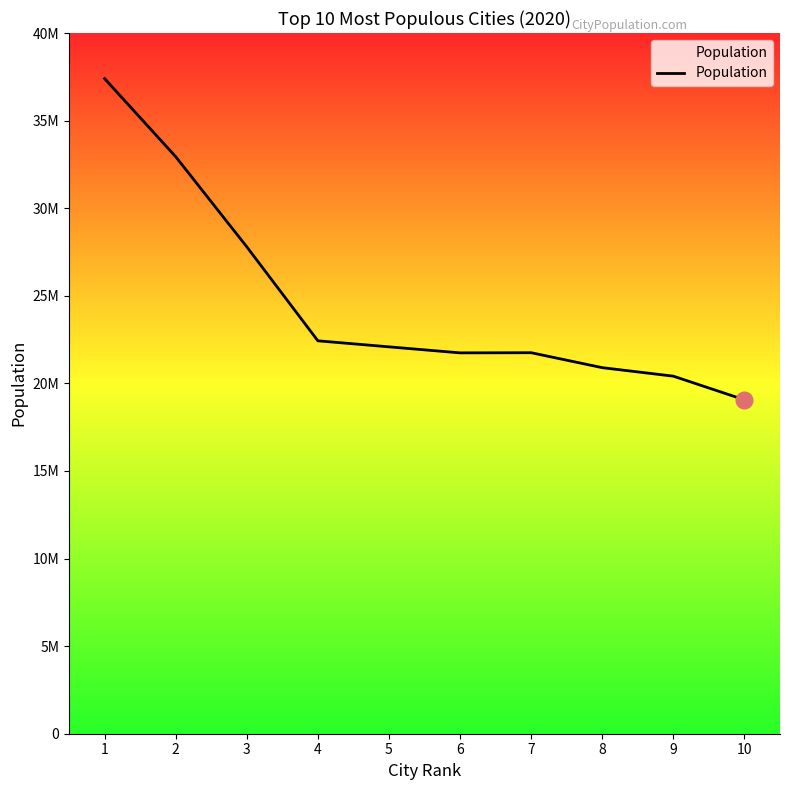

At which label is the value closest to 28229962?

3